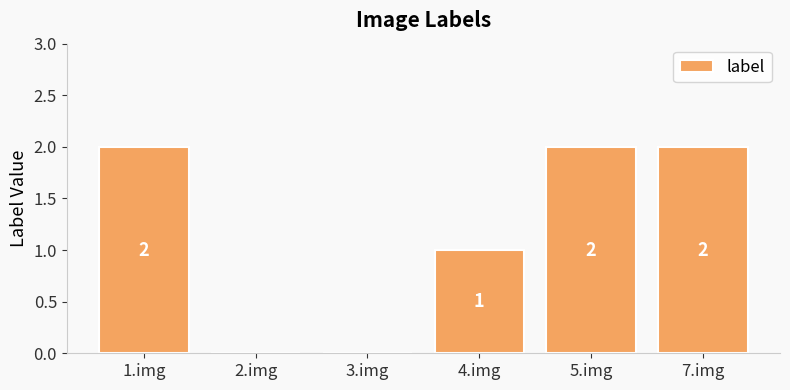

Which has a higher value, 3.img or 1.img?

1.img